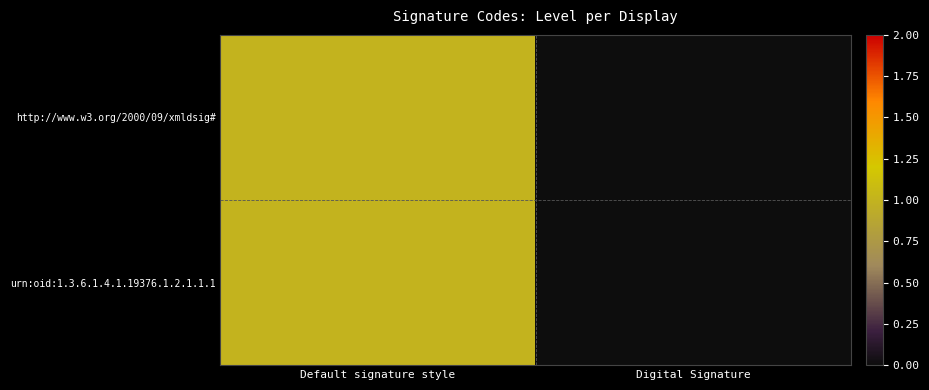

How many values in http://www.w3.org/2000/09/xmldsig# are above zero?

1